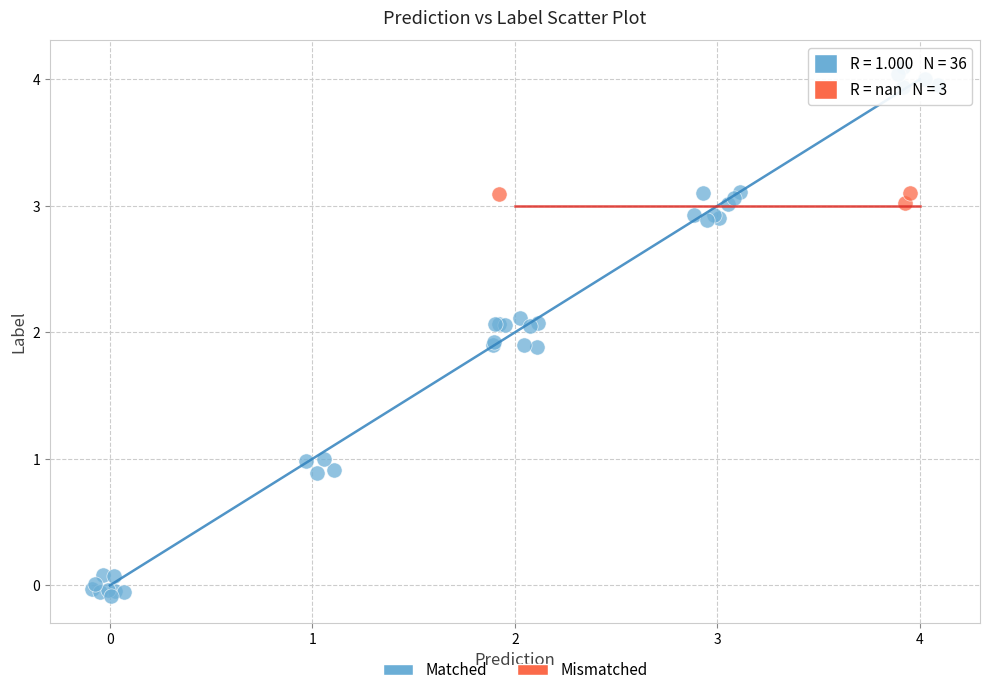

Which series reaches the minimum Y coordinate?

Matched